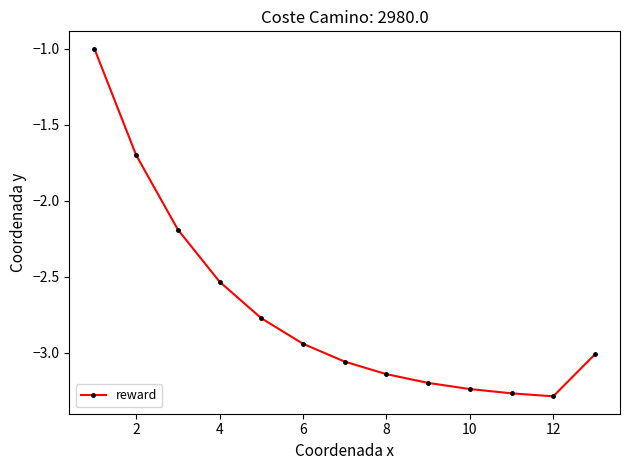

What is the greatest value displayed?

-1.0